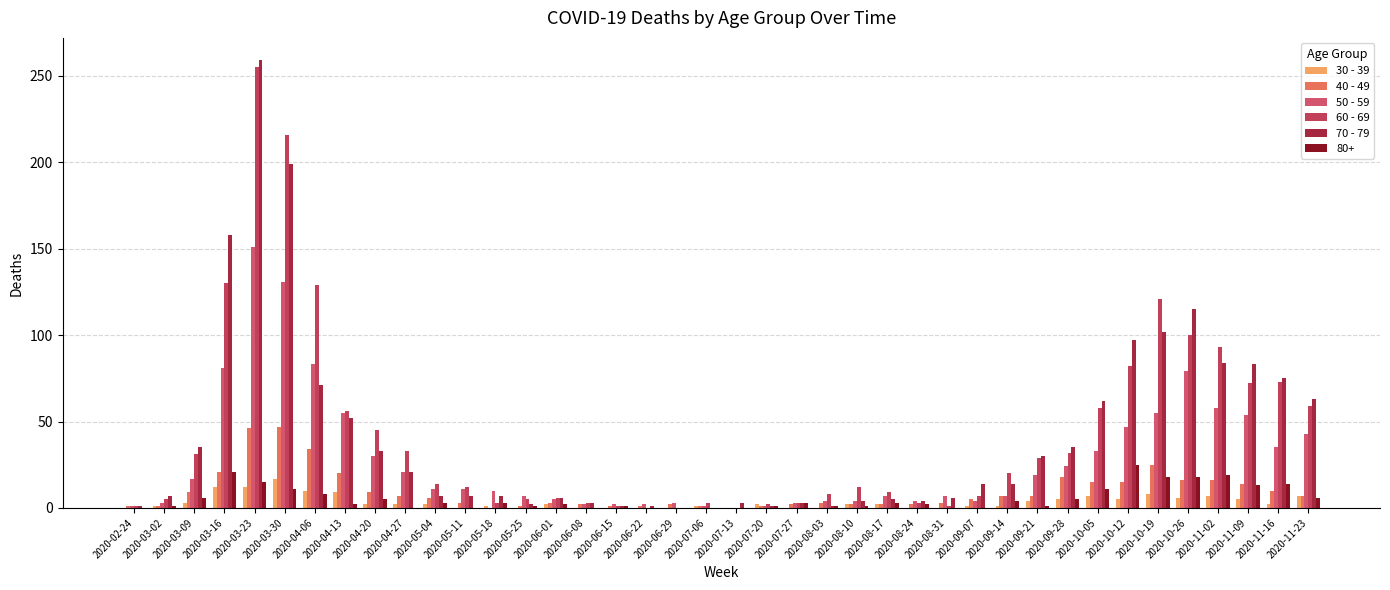

The value of 70 - 79 at 2020-05-25 is 1. True or false?

False